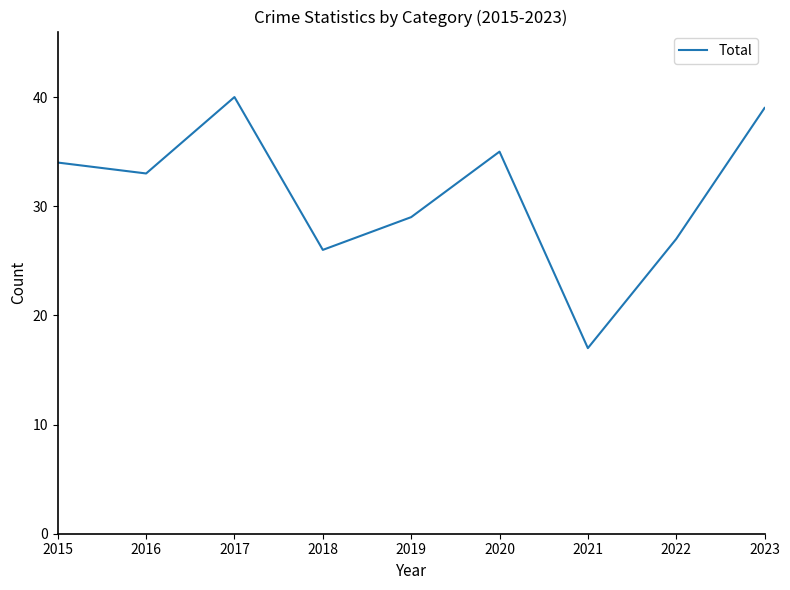

Which has a higher value, 2023 or 2020?

2023